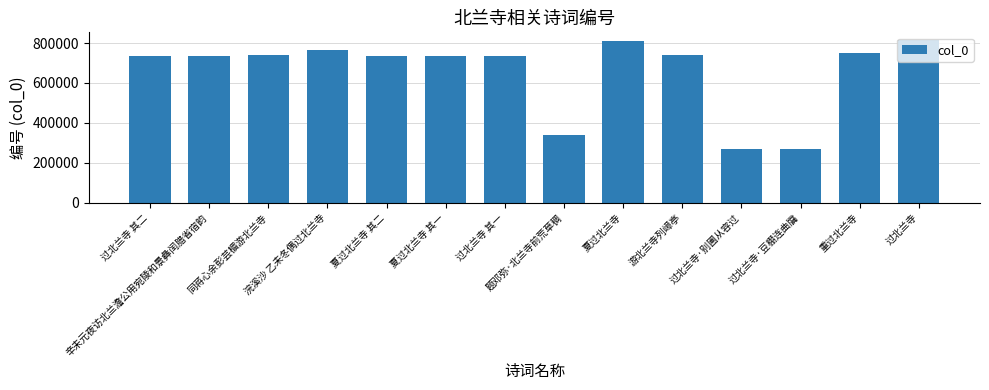

What is the difference between the maximum and minimum values?

542159